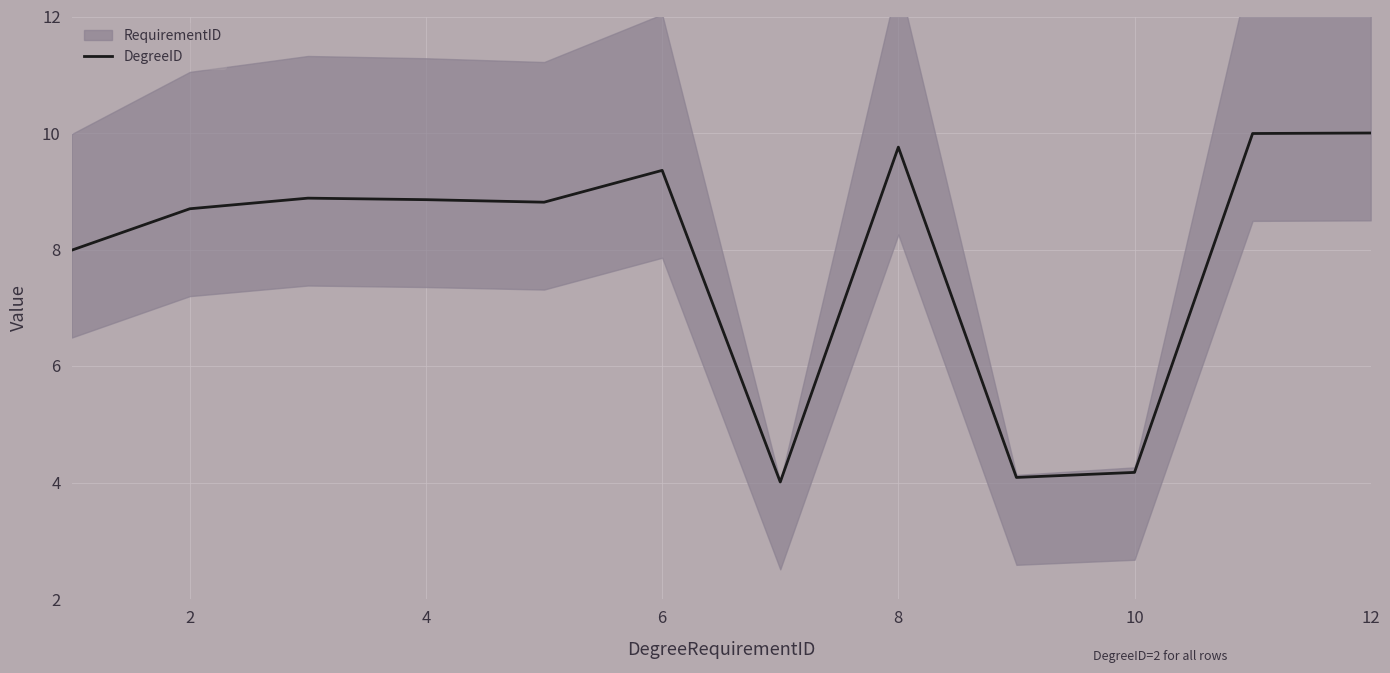

How many lines are shown in the chart?

1